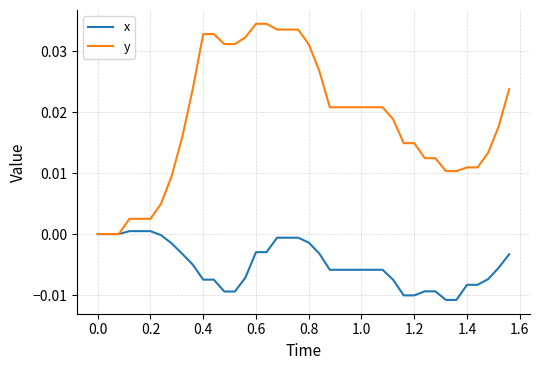

Rank the series by their maximum value, from highest to lowest.

y, x